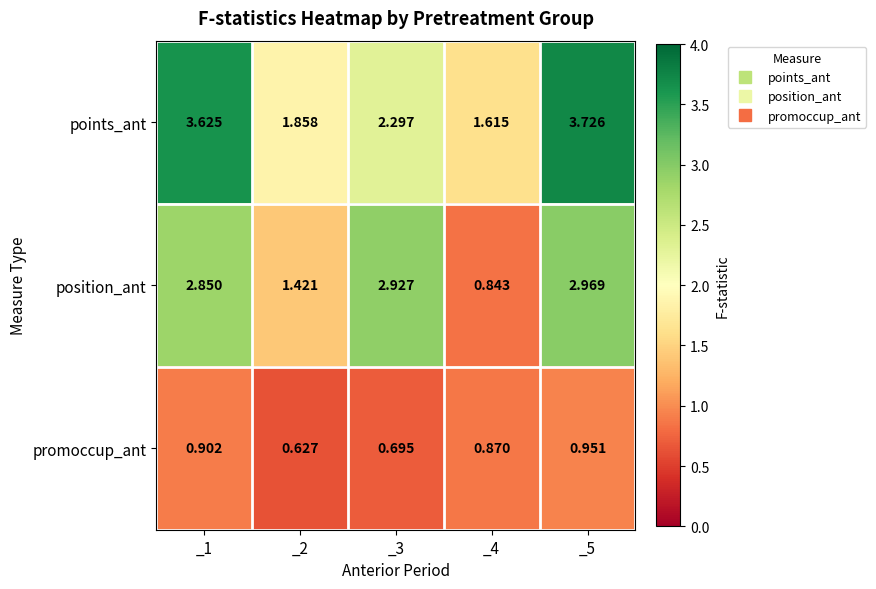

What is the difference between the highest and lowest values at _1?

2.7